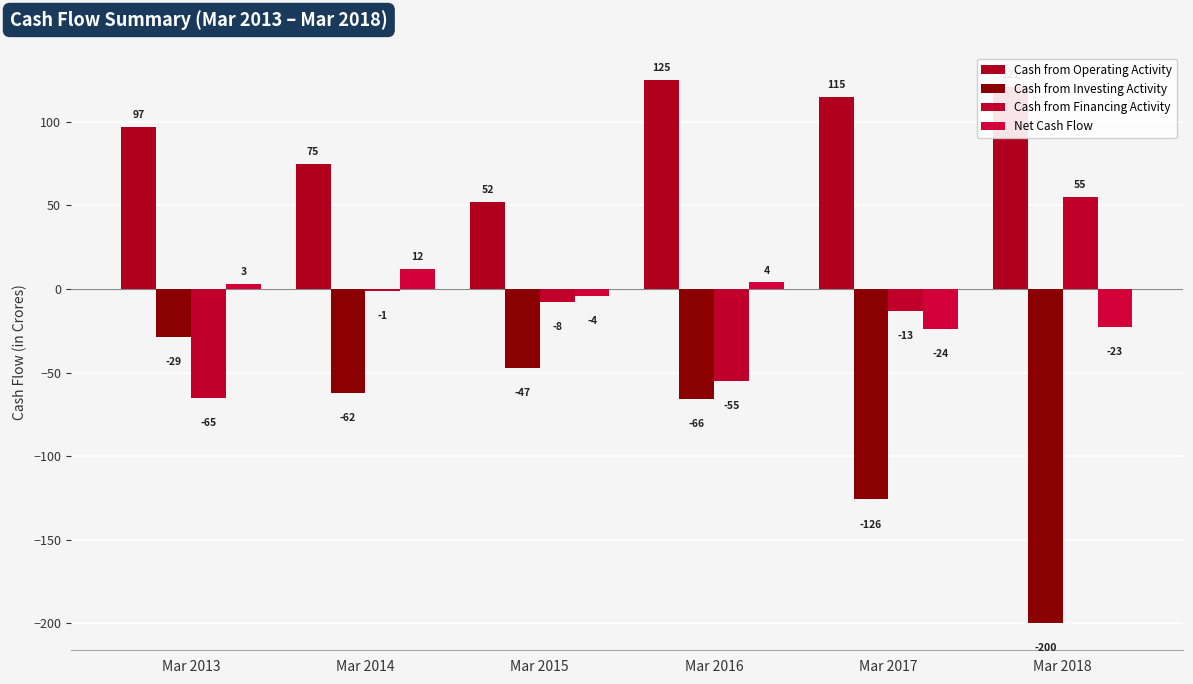

True or false: Cash from Investing Activity has a value of -126 at Mar 2017.

True